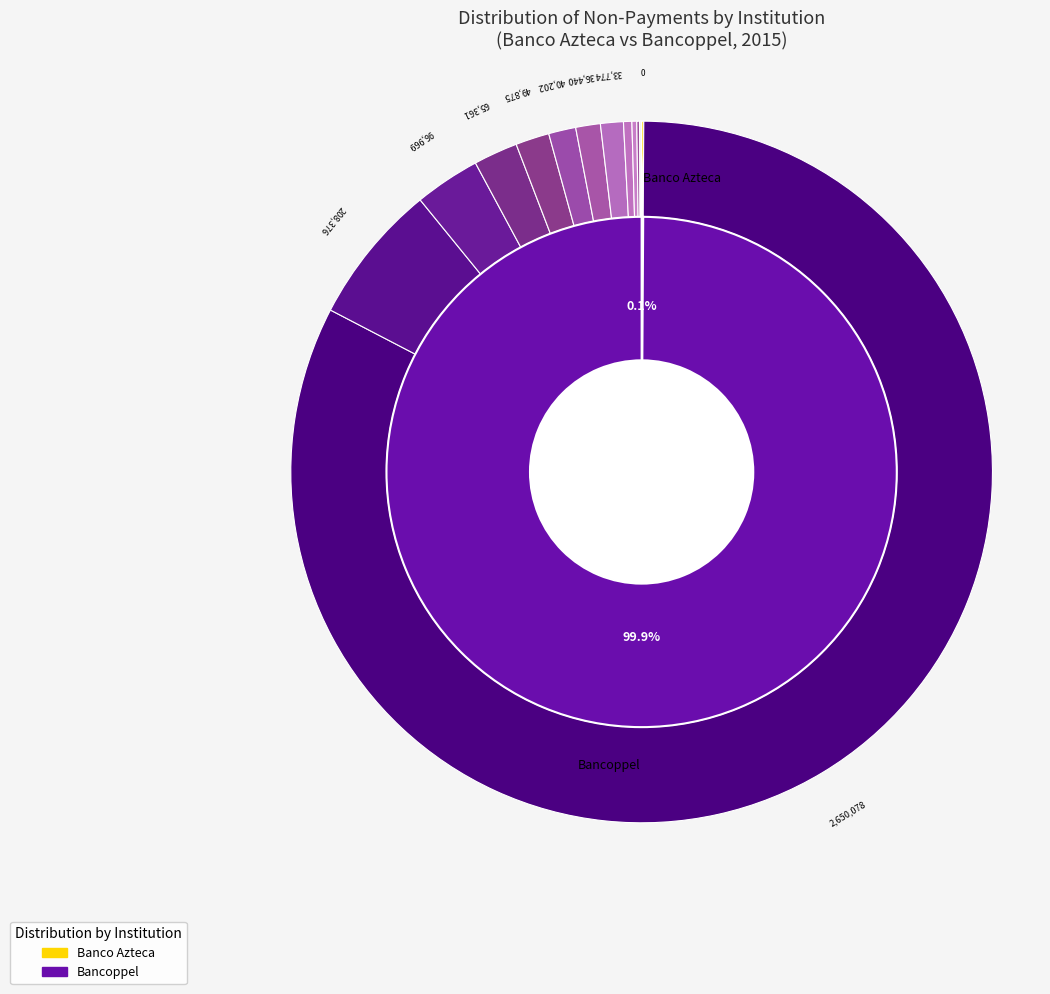

Which series has the widest spread of values?

bancoppel